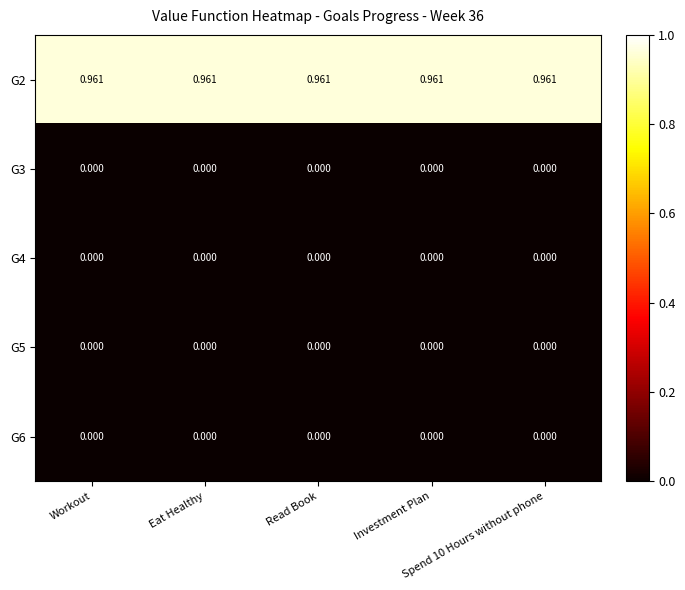

What is the difference between the highest and lowest values at Read Book?

1.0